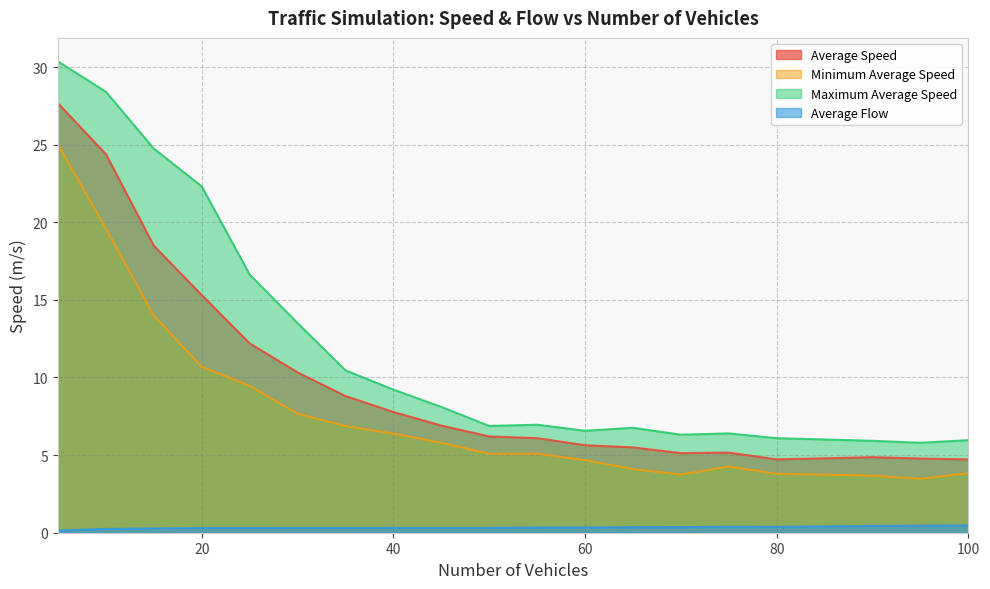

What is the maximum value shown in the chart?

30.4